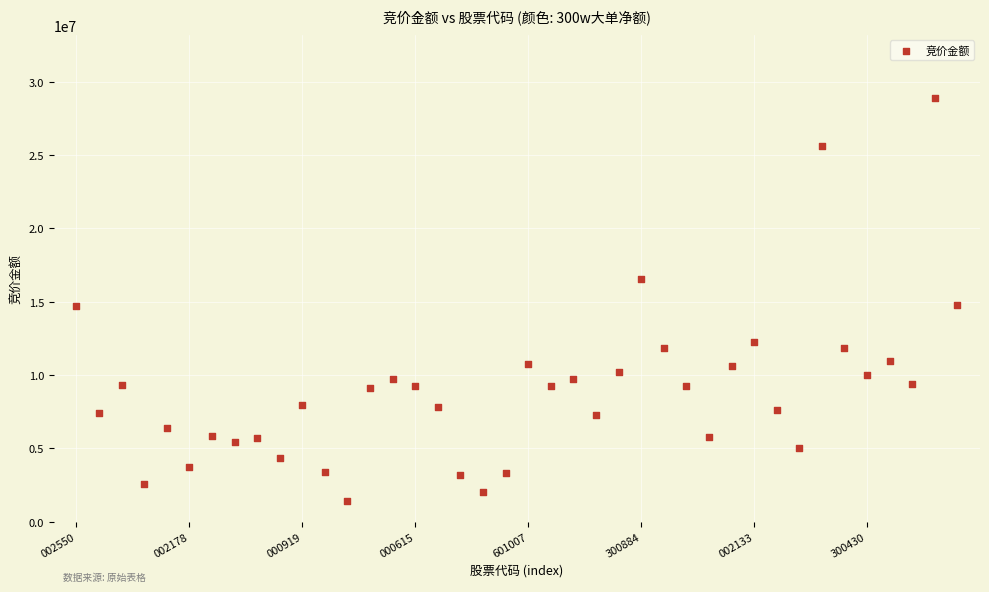

What is the range of Y values (max minus min)?

27443159